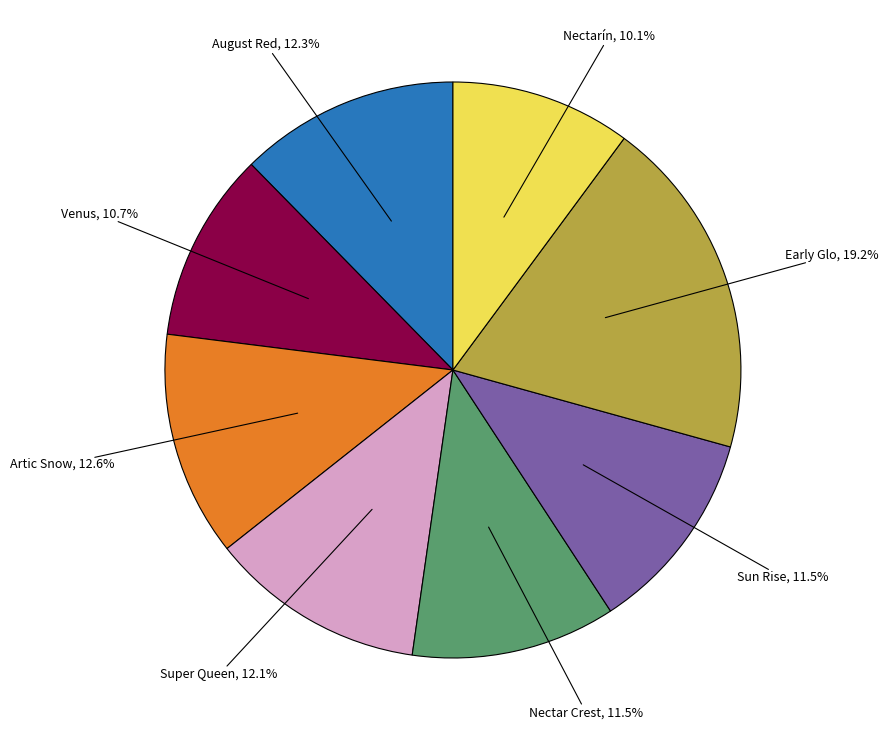

Combined, what portion of the pie is Artic Snow and Nectar Crest?

24.1%